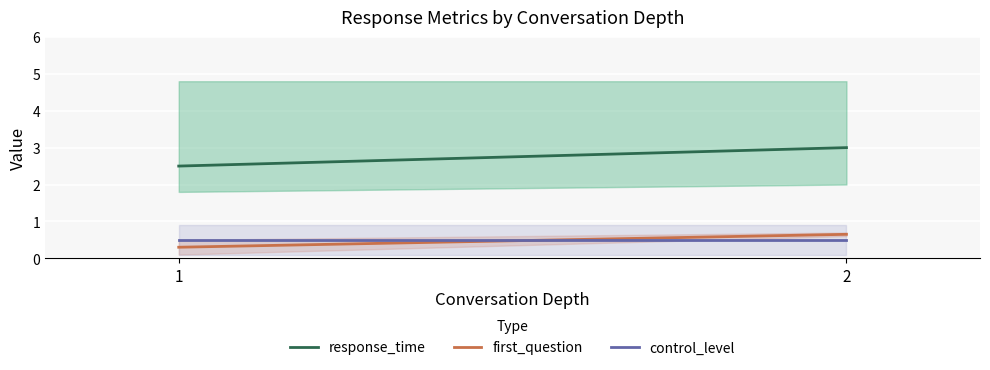

What is the sum of the first_question values at 2 and 1?

0.9